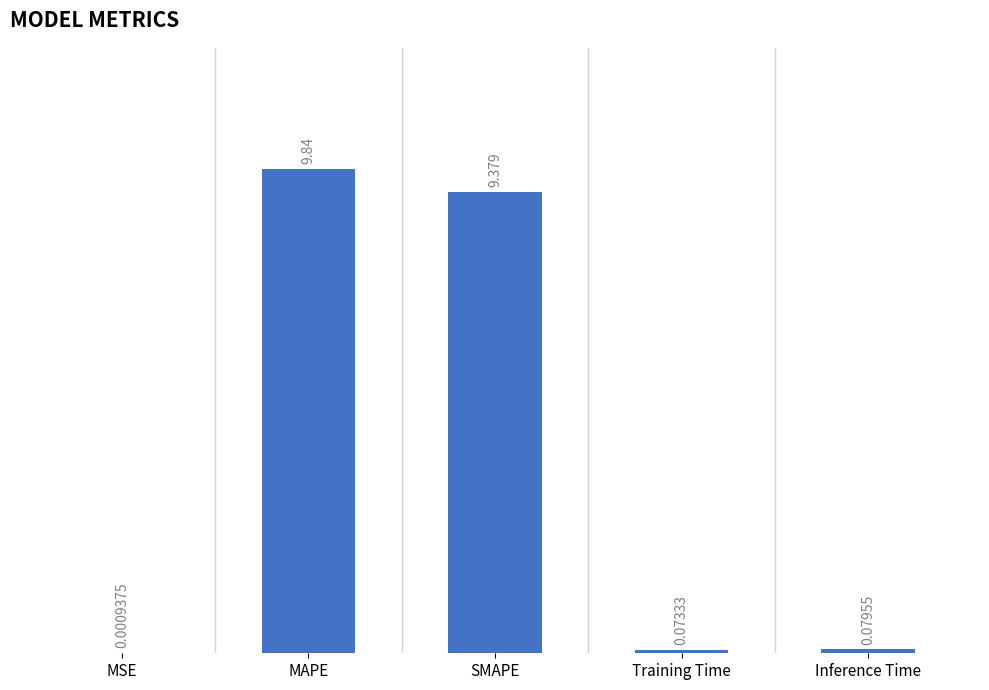

Which label corresponds to the largest value in the chart?

MAPE